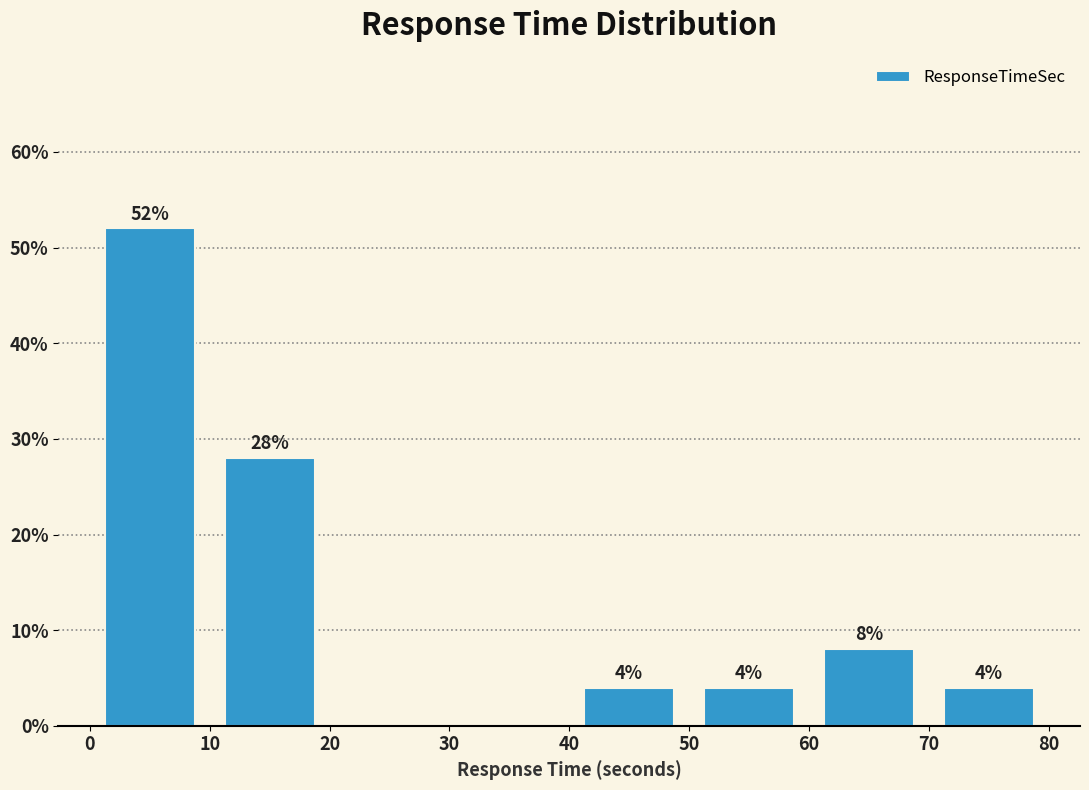

Which range on the x-axis has the tallest bar?

0 to 10